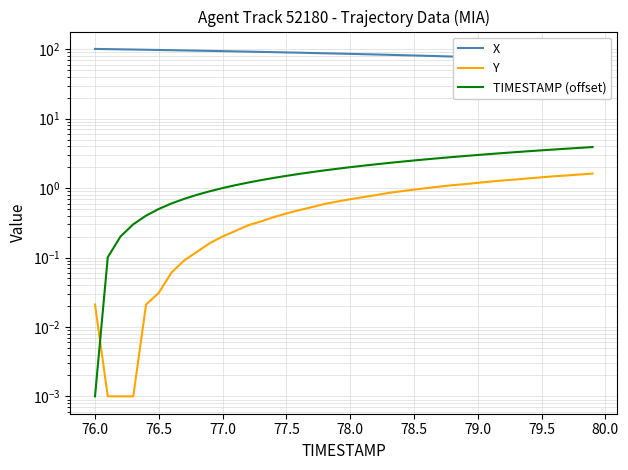

True or false: X and TIMESTAMP (offset) cross at least once.

False